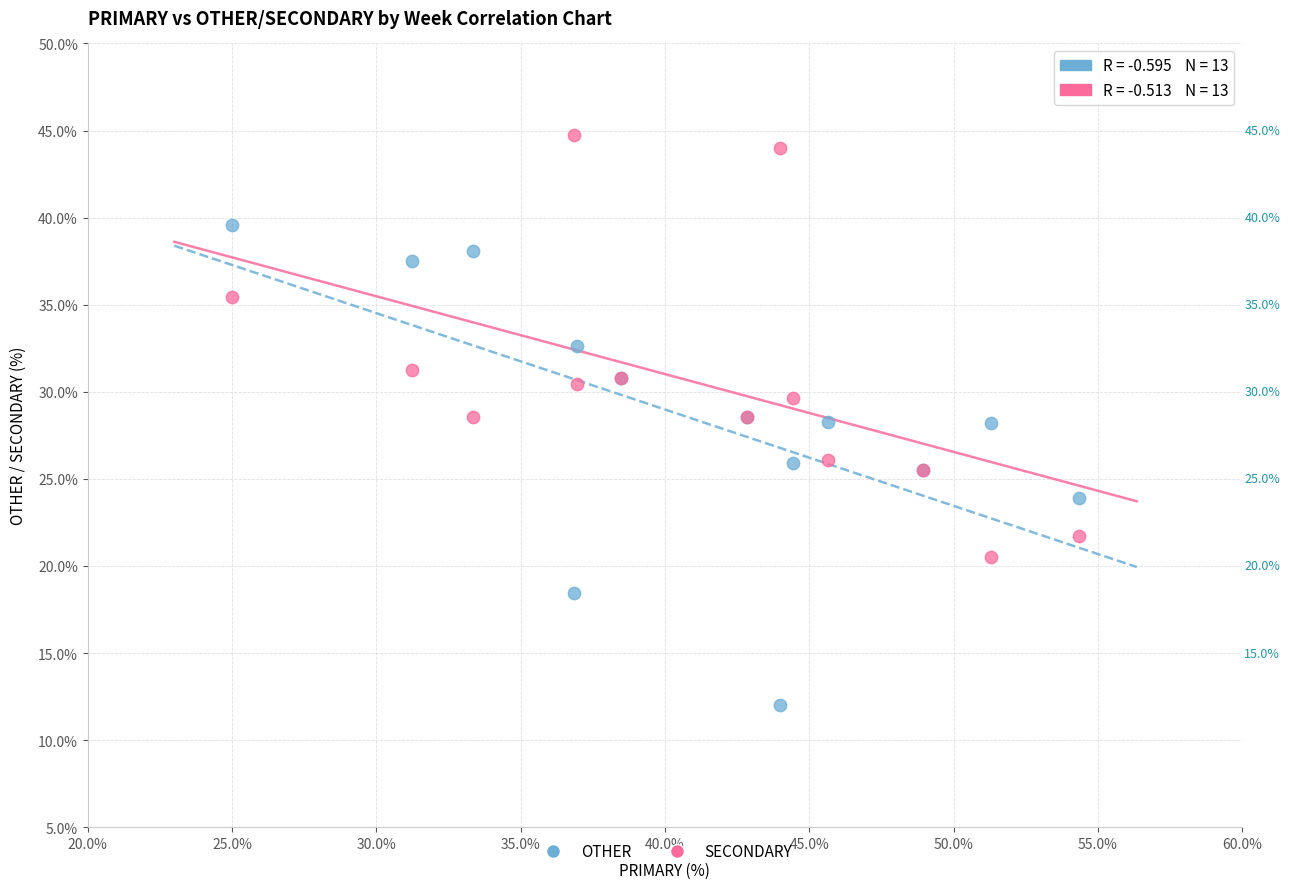

Which series contains the highest Y value?

SECONDARY